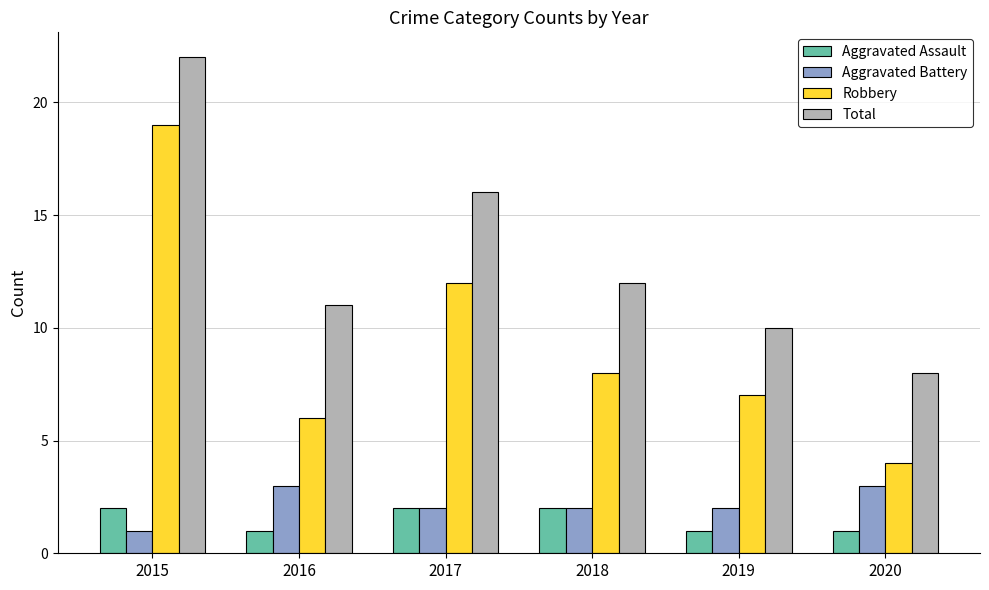

At how many categories does at least one series exceed 19?

1